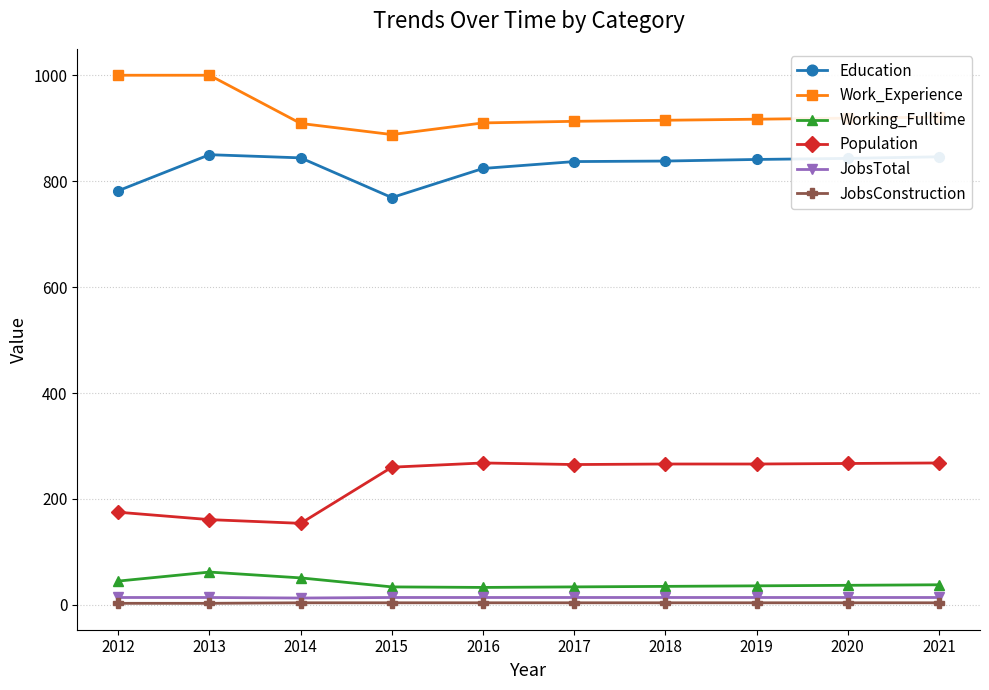

How many categories are shown in the chart?

10